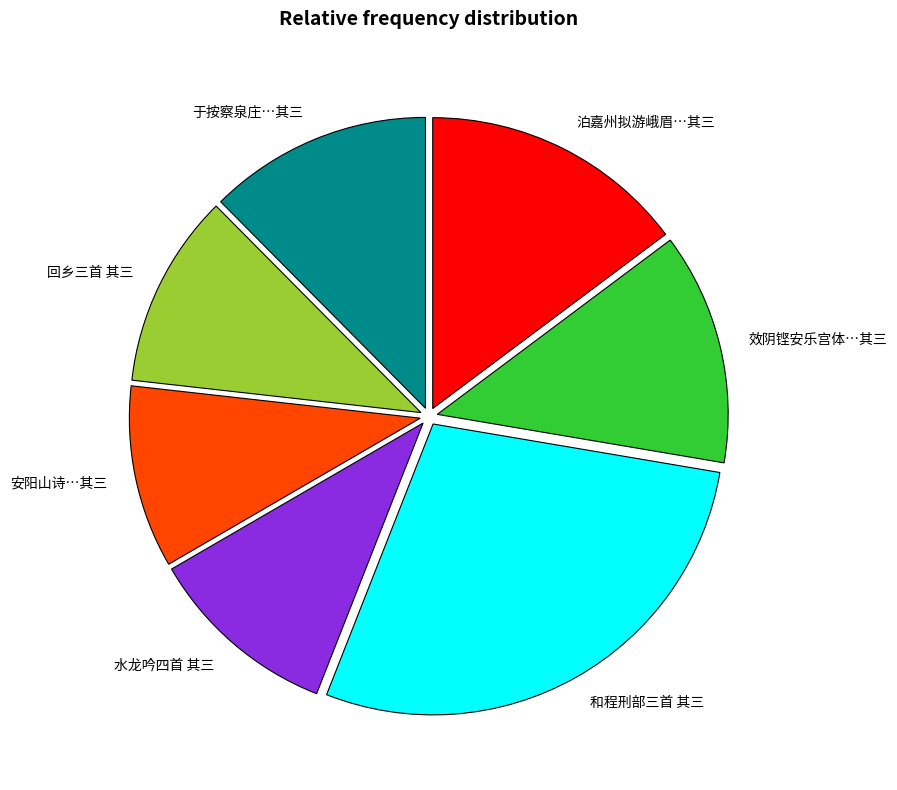

How many segments does this pie chart have?

7